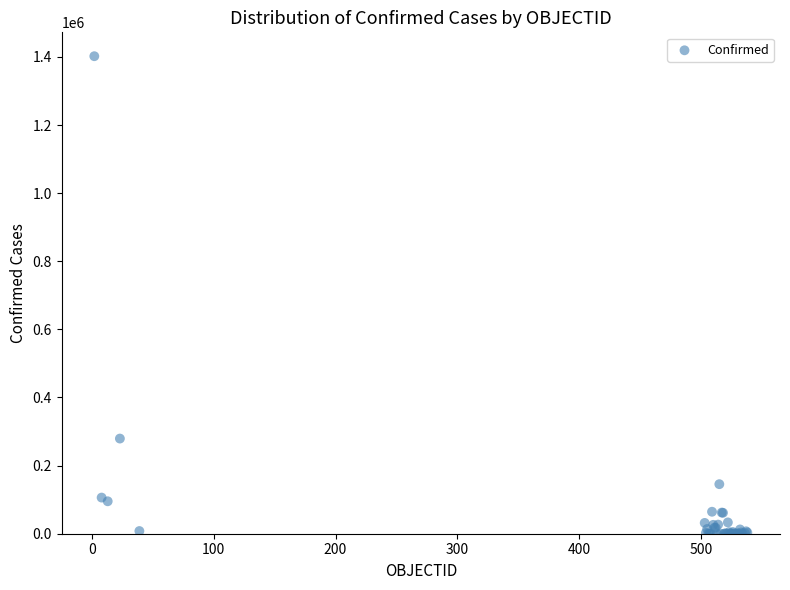

What Y value in the scatter plot is closest to 701032?

279393